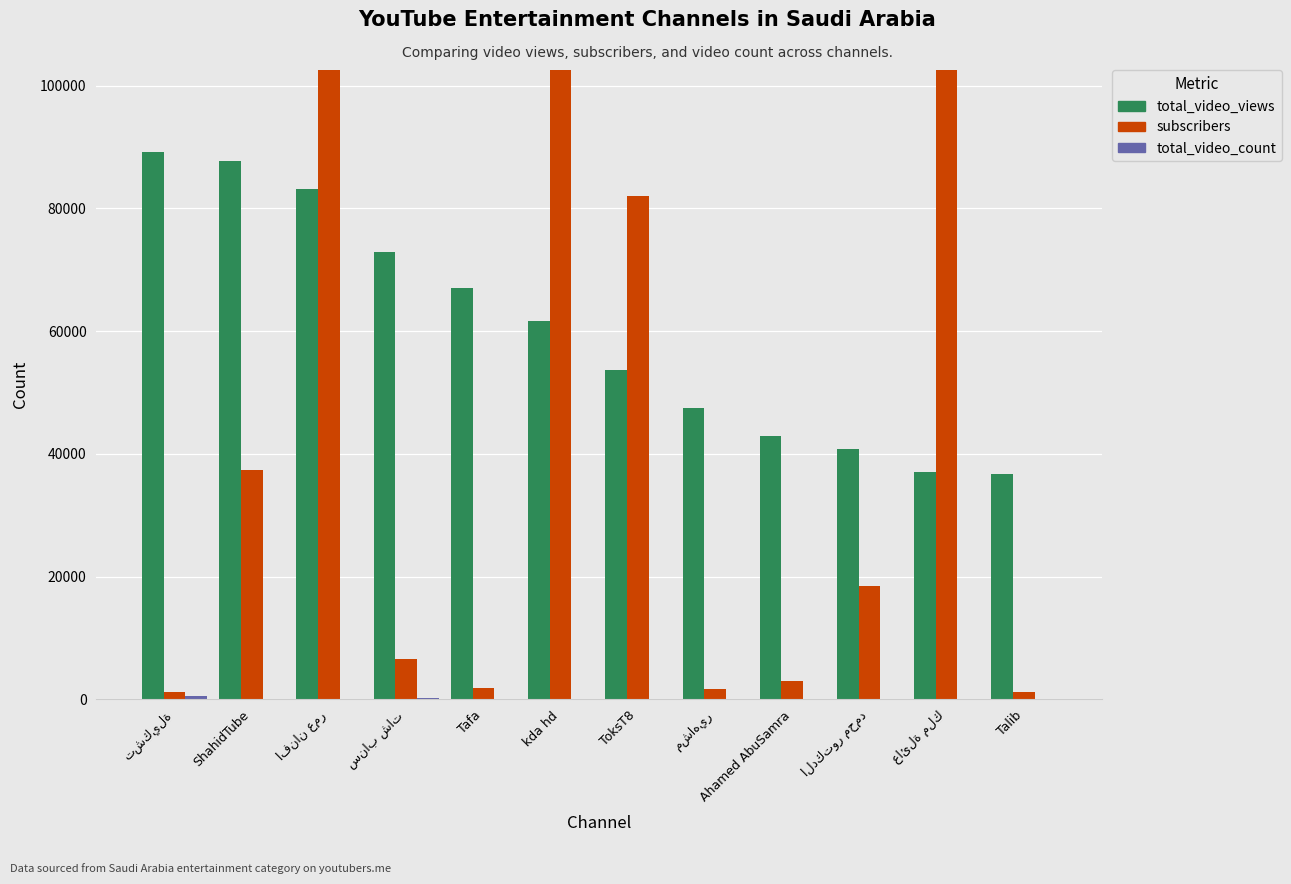

True or false: subscribers has a value of 680 at تشكيلة.

False